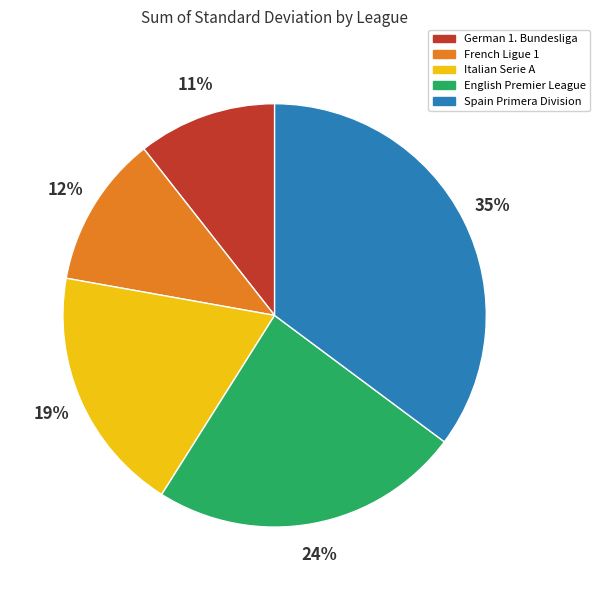

Is the sum of French Ligue 1 and Italian Serie A greater than half?

No